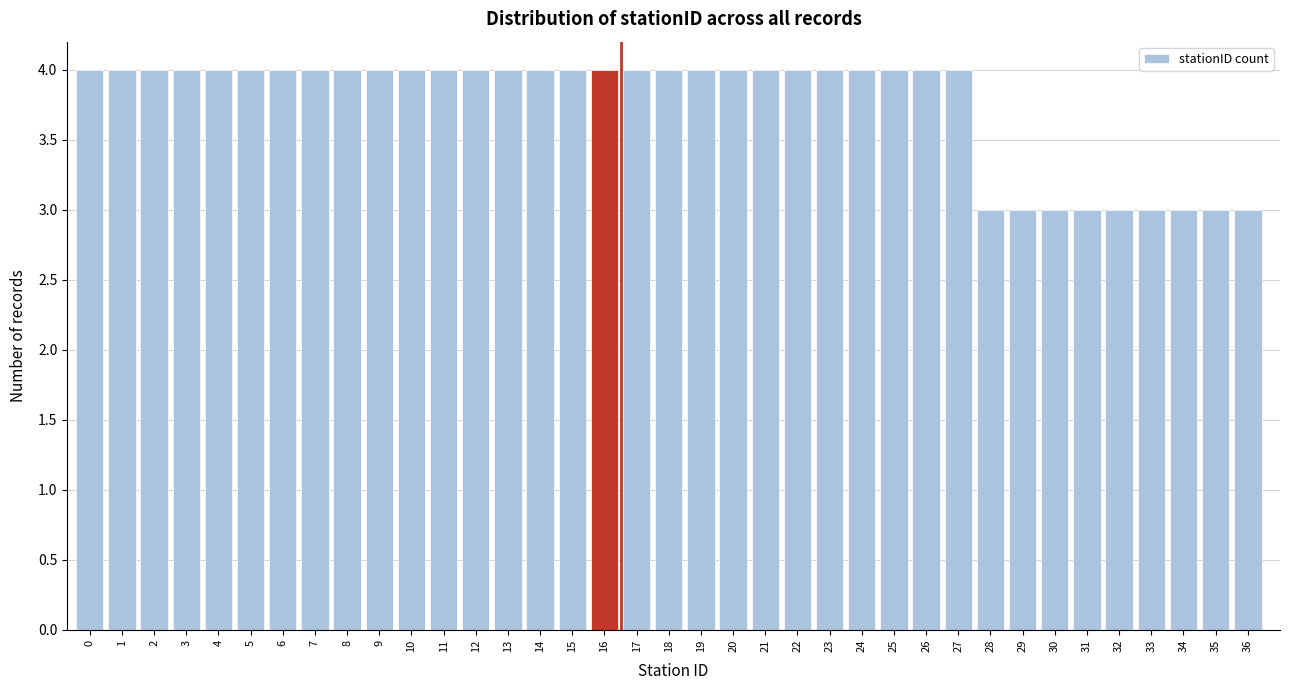

What is the ratio of the value at 10 to the value at 12?

1.0